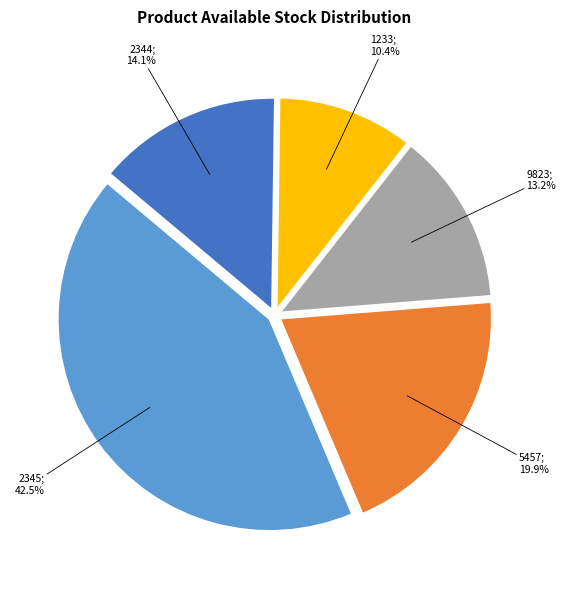

Is there any slice that represents more than half of the pie?

No